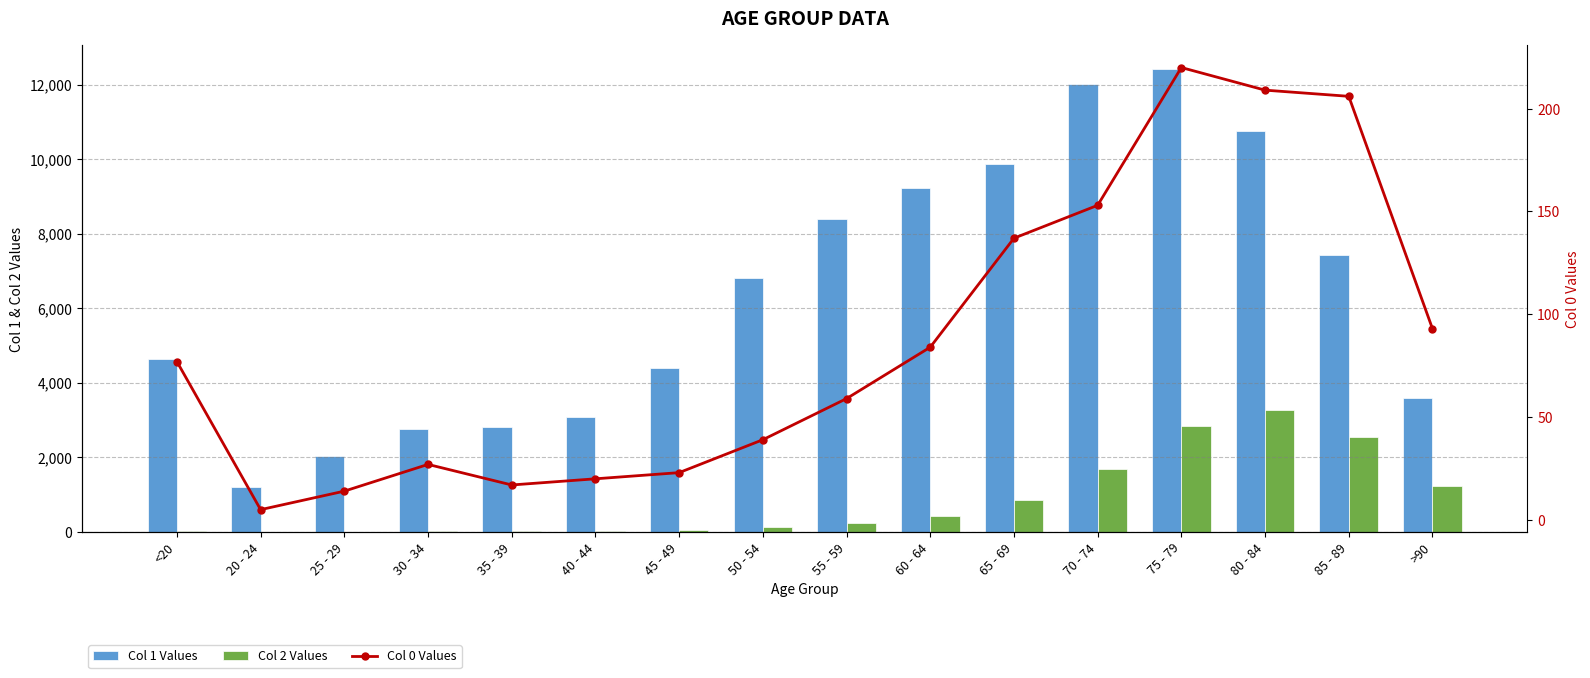

What is the difference between the Col 0 Values values at 50 - 54 and 40 - 44?

19